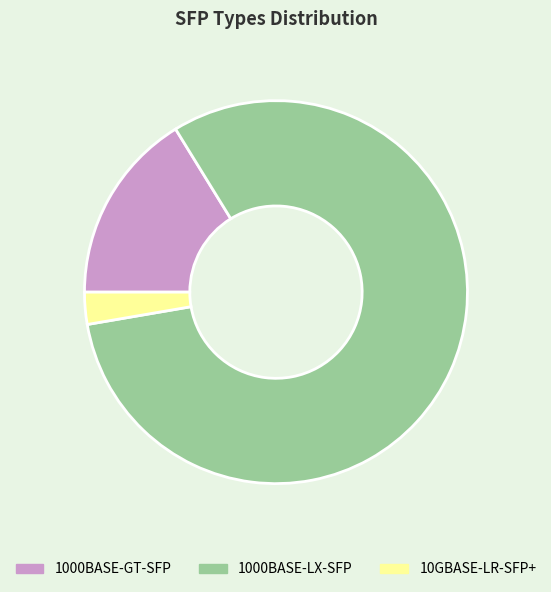

Count the number of slices in the pie.

3